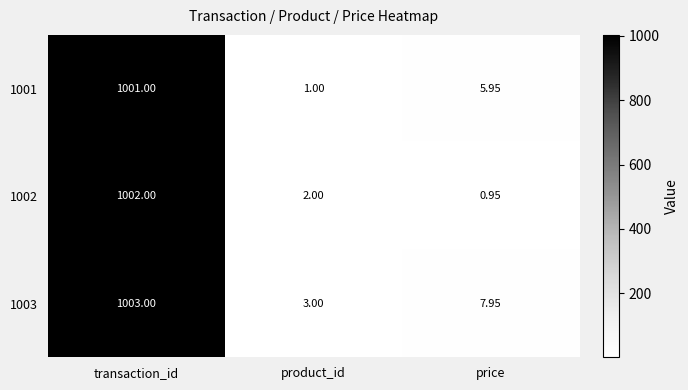

Count the number of data series in this chart.

3